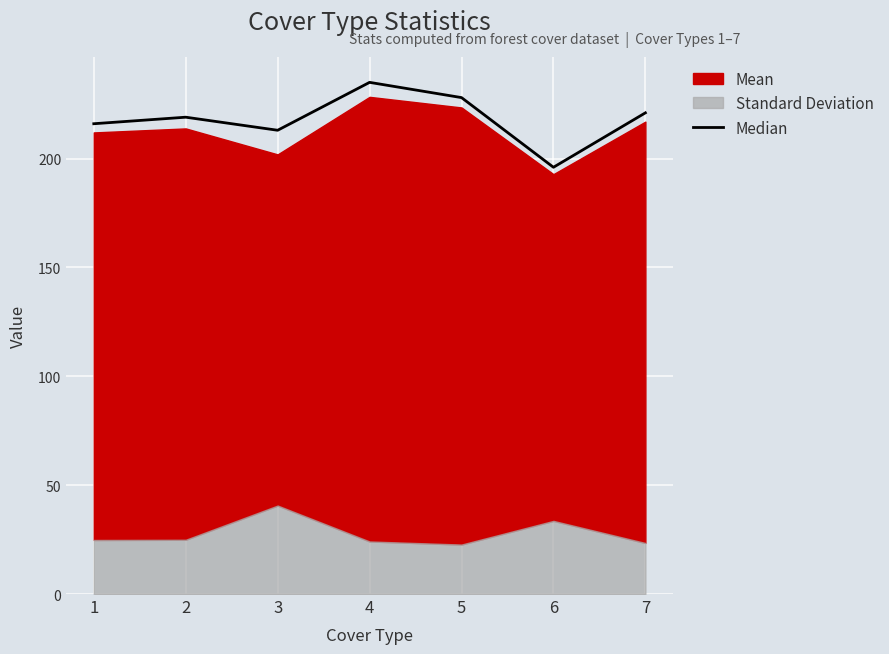

Approximately how many times larger is the value at 5 compared to 6?

1.2